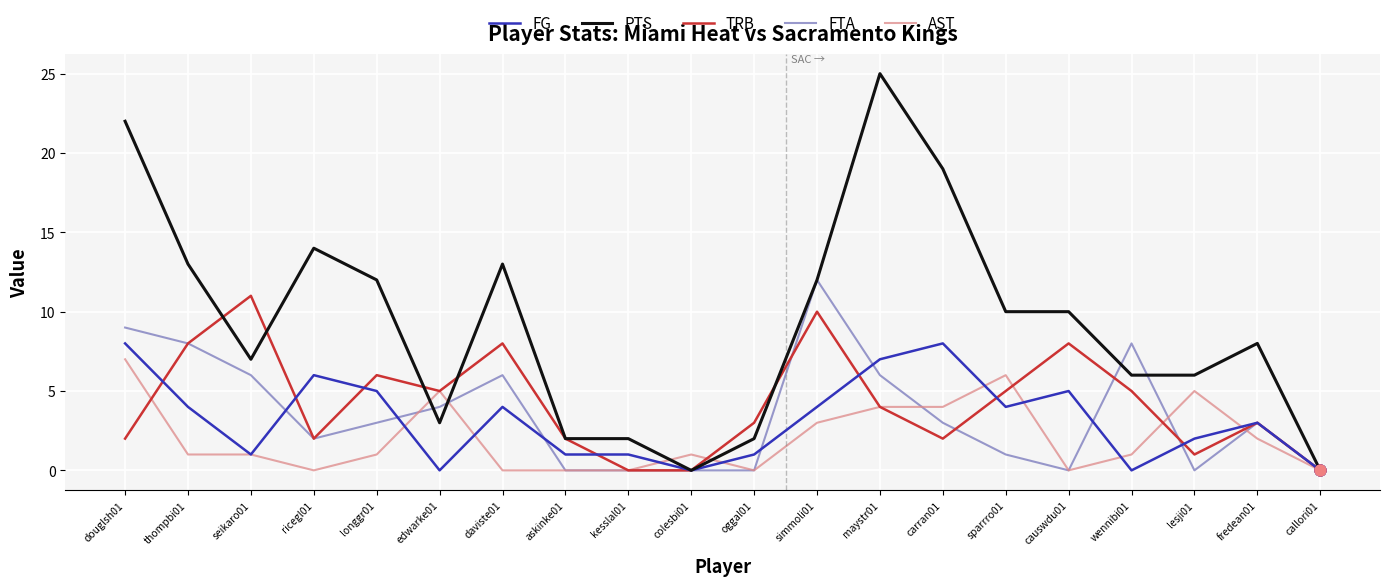

Which series has the largest range (max minus min)?

PTS